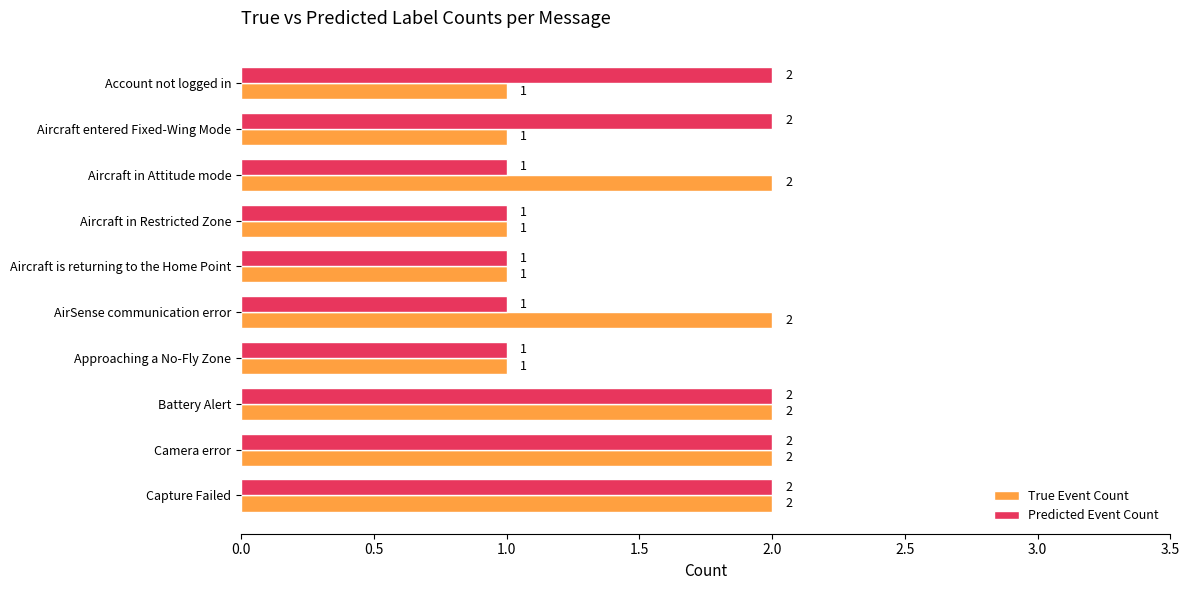

What is the total value across all series at Aircraft in Attitude mode?

3